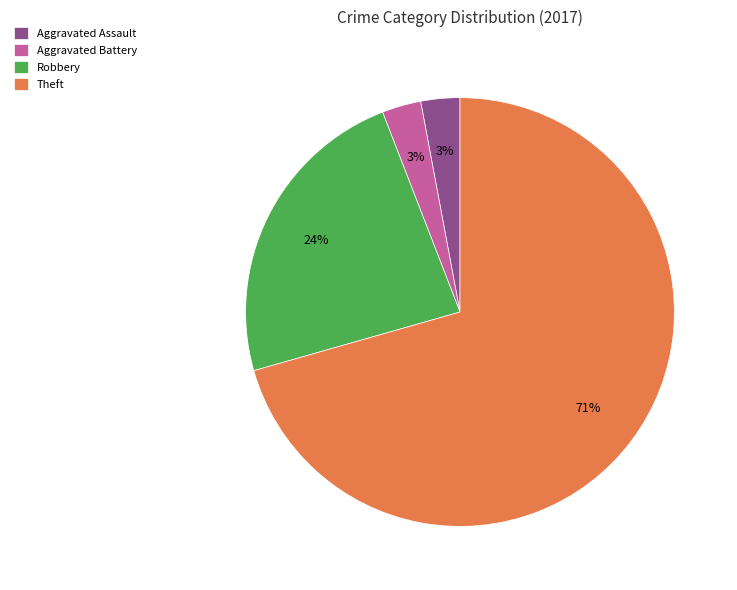

What is the largest slice in the pie chart?

Theft